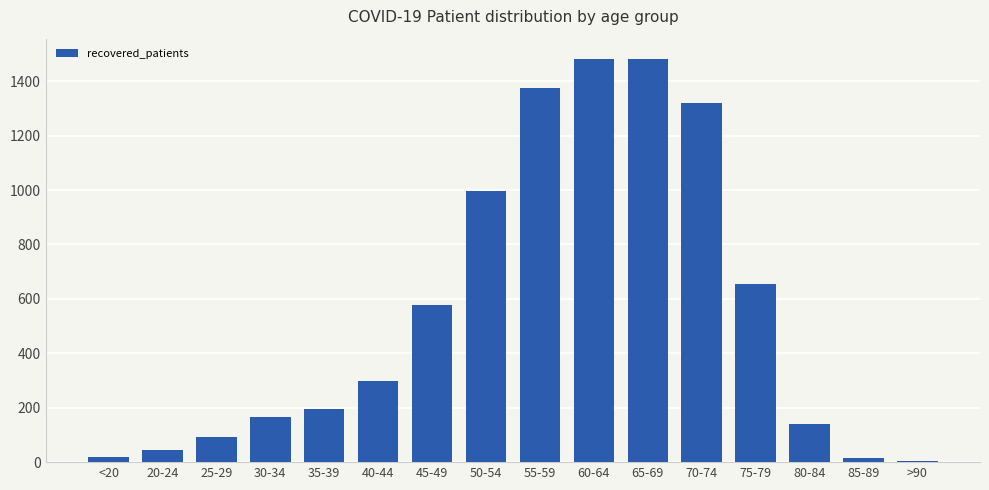

What is the greatest value displayed?

1482